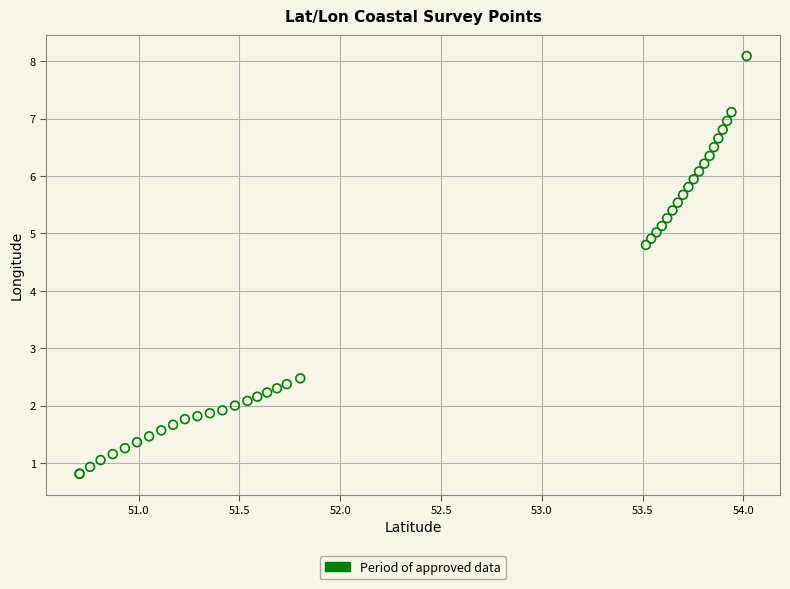

What Y value in the scatter plot is closest to 4?

4.8